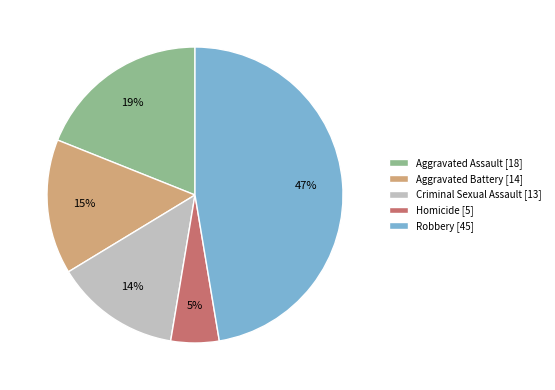

Do Robbery and Criminal Sexual Assault together represent more than half of the pie?

Yes